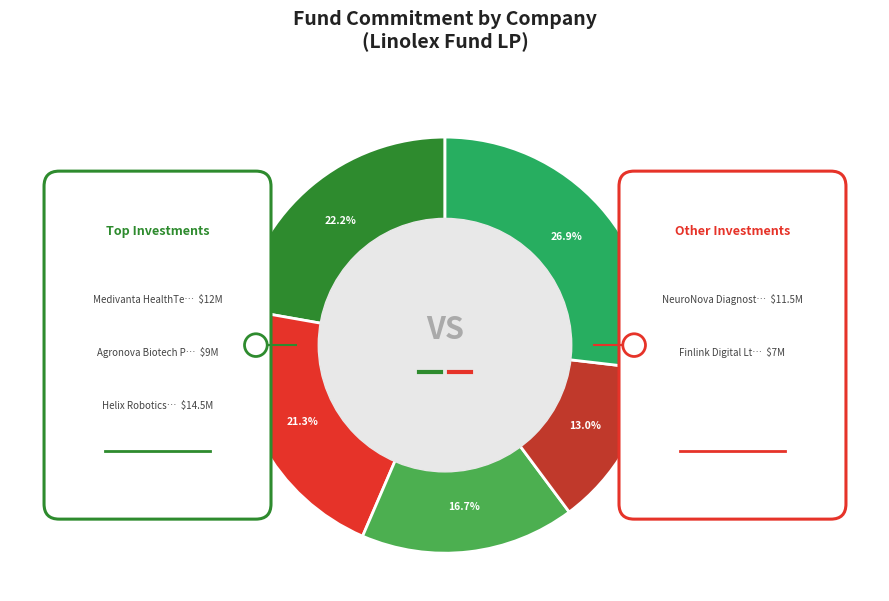

To the nearest percent, what is the average slice percentage?

20%